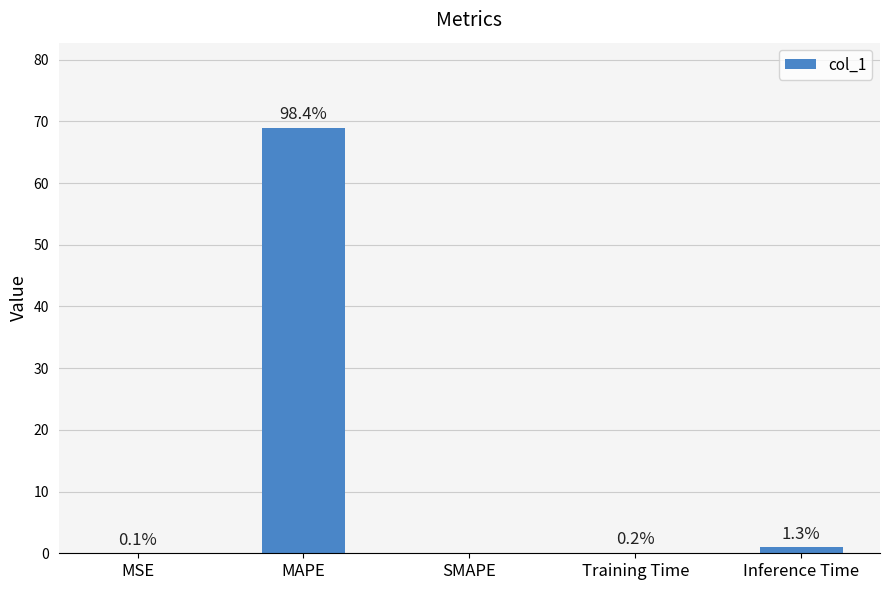

Reading right to left, list all the values displayed in this chart.

Inference Time=0.9	Training Time=0.1	SMAPE=0.0	MAPE=69.0	MSE=0.0